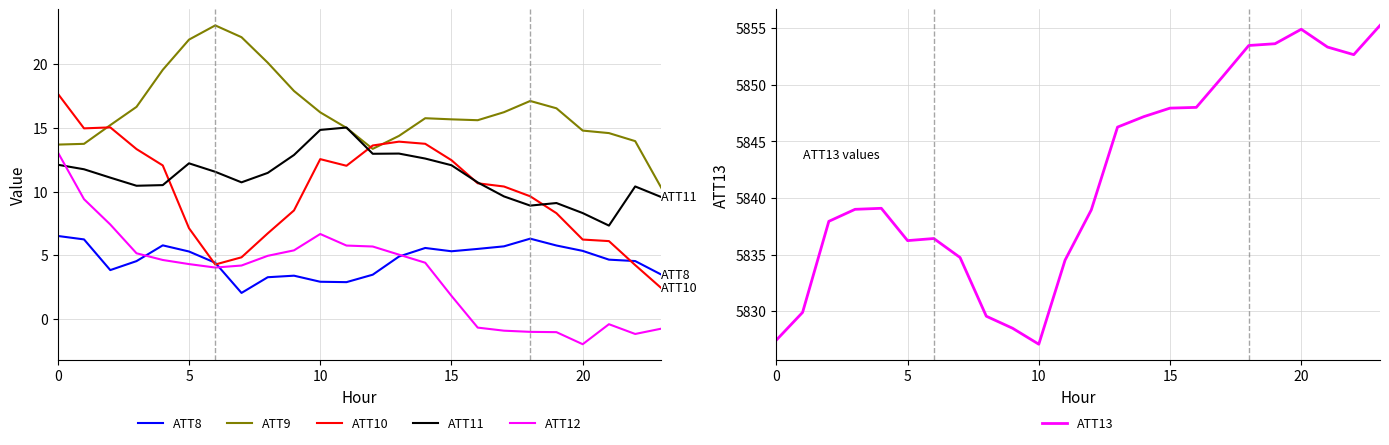

What is the total value across all series at 13?

5897.5